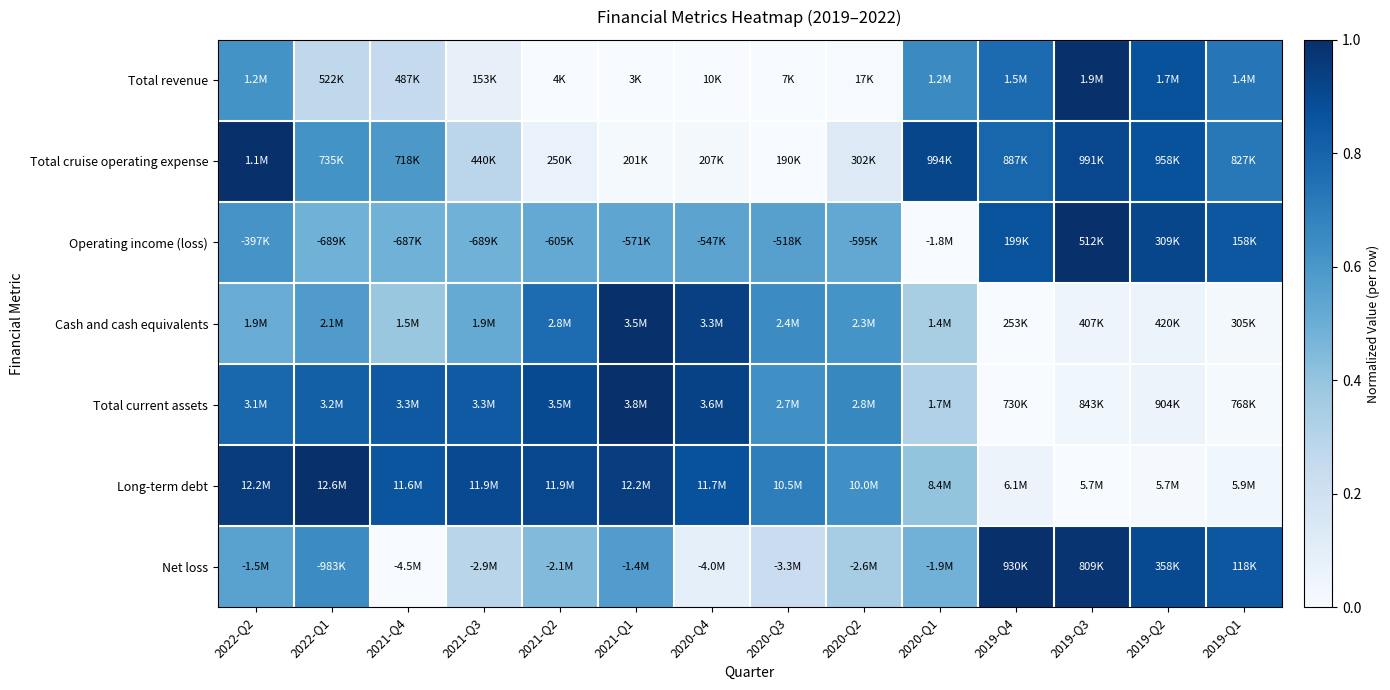

Reading left to right, extract all data points from this chart.

Total revenue: 2022-Q2=0.6	2022-Q1=0.3	2021-Q4=0.3	2021-Q3=0.1	2021-Q2=0.0	2021-Q1=0.0	2020-Q4=0.0	2020-Q3=0.0	2020-Q2=0.0	2020-Q1=0.7	2019-Q4=0.8	2019-Q3=1.0	2019-Q2=0.9	2019-Q1=0.7
Total cruise operating expense: 2022-Q2=1.0	2022-Q1=0.6	2021-Q4=0.6	2021-Q3=0.3	2021-Q2=0.1	2021-Q1=0.0	2020-Q4=0.0	2020-Q3=0.0	2020-Q2=0.1	2020-Q1=0.9	2019-Q4=0.8	2019-Q3=0.9	2019-Q2=0.9	2019-Q1=0.7
Operating income (loss): 2022-Q2=0.6	2022-Q1=0.5	2021-Q4=0.5	2021-Q3=0.5	2021-Q2=0.5	2021-Q1=0.5	2020-Q4=0.5	2020-Q3=0.6	2020-Q2=0.5	2020-Q1=0.0	2019-Q4=0.9	2019-Q3=1.0	2019-Q2=0.9	2019-Q1=0.8
Cash and cash equivalents: 2022-Q2=0.5	2022-Q1=0.6	2021-Q4=0.4	2021-Q3=0.5	2021-Q2=0.8	2021-Q1=1.0	2020-Q4=0.9	2020-Q3=0.6	2020-Q2=0.6	2020-Q1=0.3	2019-Q4=0.0	2019-Q3=0.0	2019-Q2=0.1	2019-Q1=0.0
Total current assets: 2022-Q2=0.8	2022-Q1=0.8	2021-Q4=0.8	2021-Q3=0.8	2021-Q2=0.9	2021-Q1=1.0	2020-Q4=0.9	2020-Q3=0.6	2020-Q2=0.7	2020-Q1=0.3	2019-Q4=0.0	2019-Q3=0.0	2019-Q2=0.1	2019-Q1=0.0
Long-term debt: 2022-Q2=1.0	2022-Q1=1.0	2021-Q4=0.9	2021-Q3=0.9	2021-Q2=0.9	2021-Q1=0.9	2020-Q4=0.9	2020-Q3=0.7	2020-Q2=0.6	2020-Q1=0.4	2019-Q4=0.1	2019-Q3=0.0	2019-Q2=0.0	2019-Q1=0.0
Net loss: 2022-Q2=0.6	2022-Q1=0.6	2021-Q4=0.0	2021-Q3=0.3	2021-Q2=0.4	2021-Q1=0.6	2020-Q4=0.1	2020-Q3=0.2	2020-Q2=0.4	2020-Q1=0.5	2019-Q4=1.0	2019-Q3=1.0	2019-Q2=0.9	2019-Q1=0.9